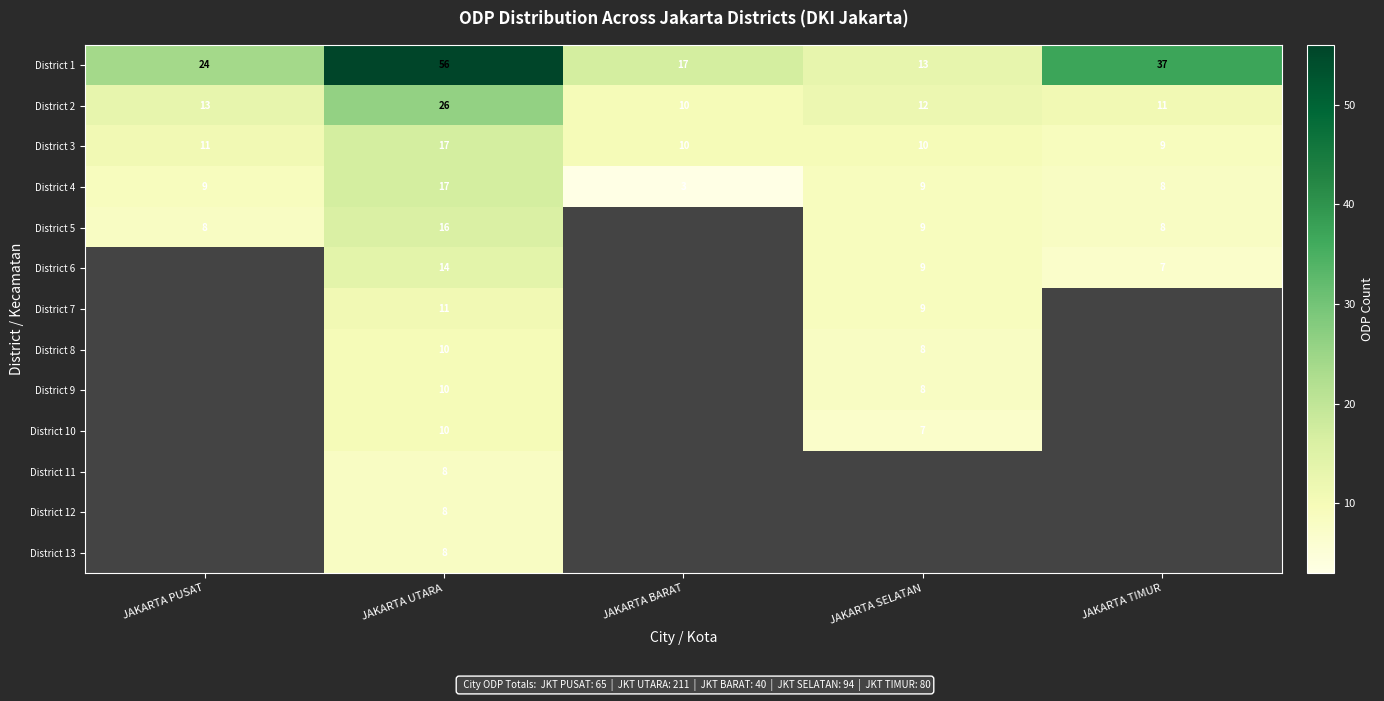

Between JAKARTA UTARA and JAKARTA SELATAN, which is larger?

JAKARTA UTARA